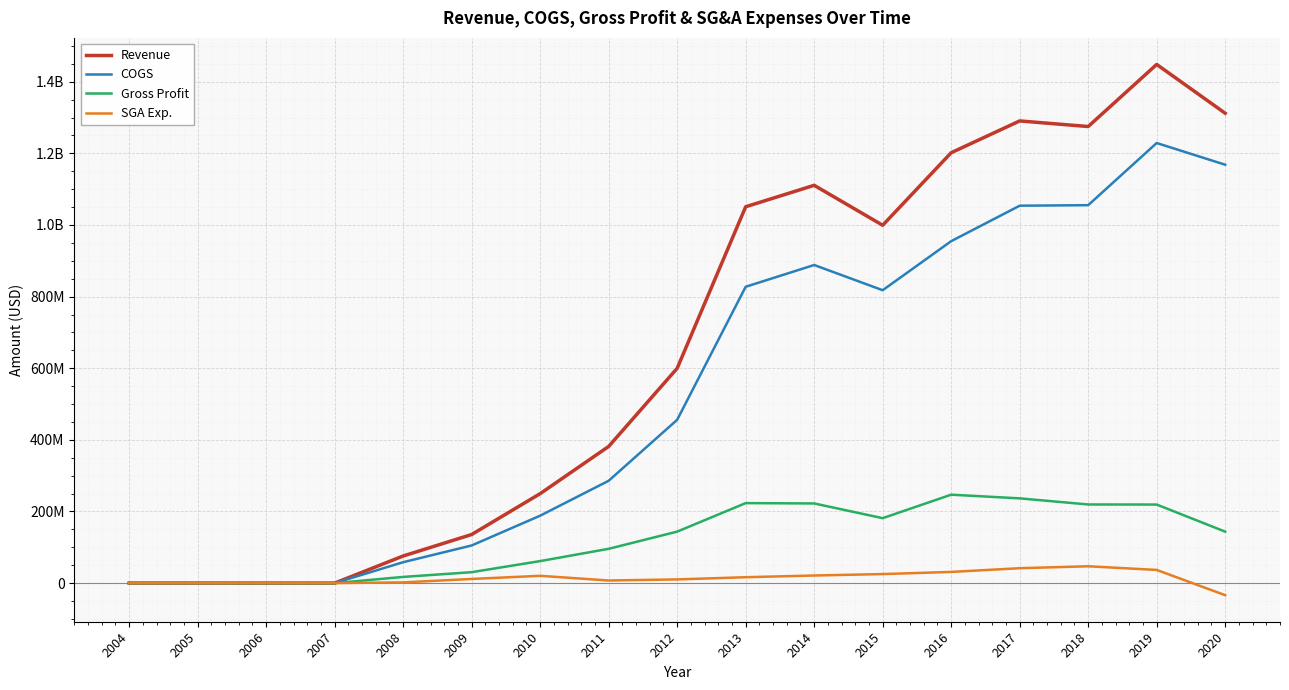

Which has a higher value, 2015 or 2019?

2019